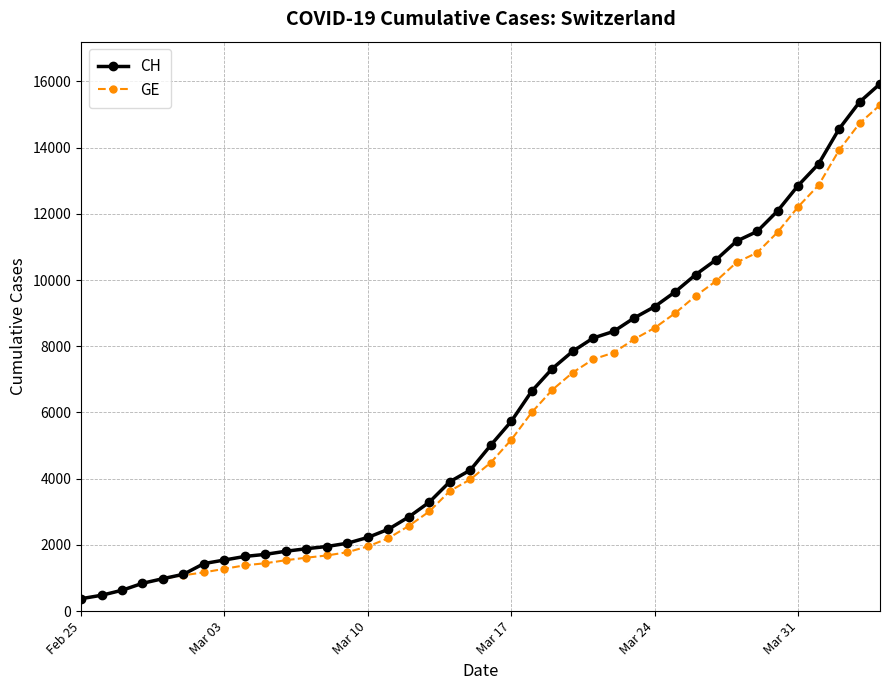

What is the maximum value shown in the chart?

15926